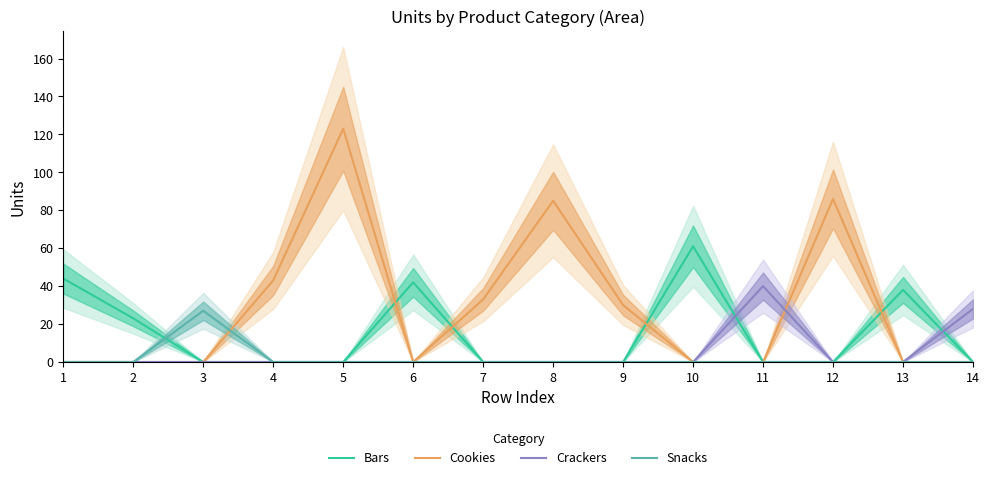

What is the total value across all series at 2?

23